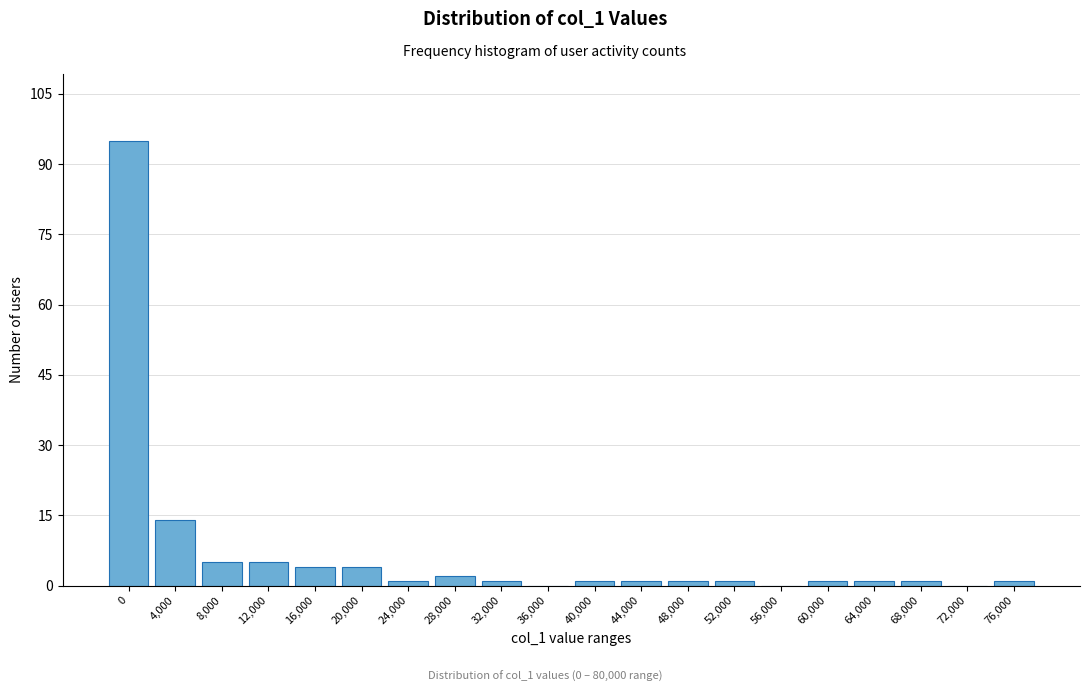

Reading left to right, what are all the values shown in this chart?

0=95	4,000=14	8,000=5	12,000=5	16,000=4	20,000=4	24,000=1	28,000=2	32,000=1	36,000=0	40,000=1	44,000=1	48,000=1	52,000=1	56,000=0	60,000=1	64,000=1	68,000=1	72,000=0	76,000=1